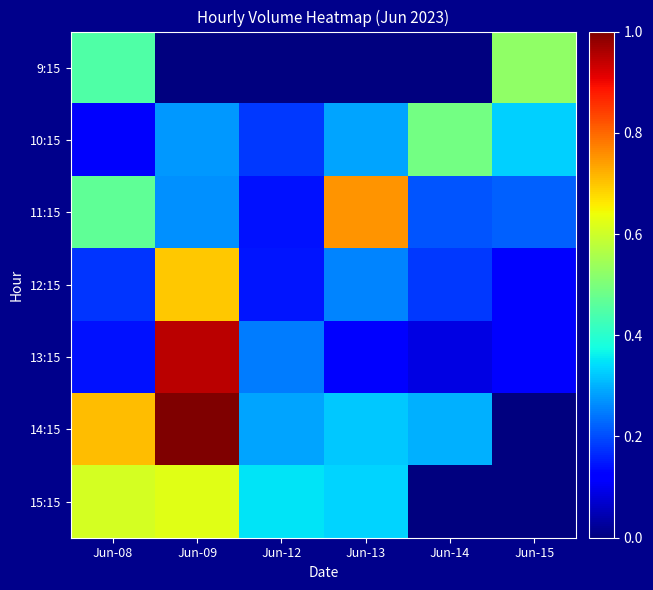

At how many categories does at least one series exceed 0?

6